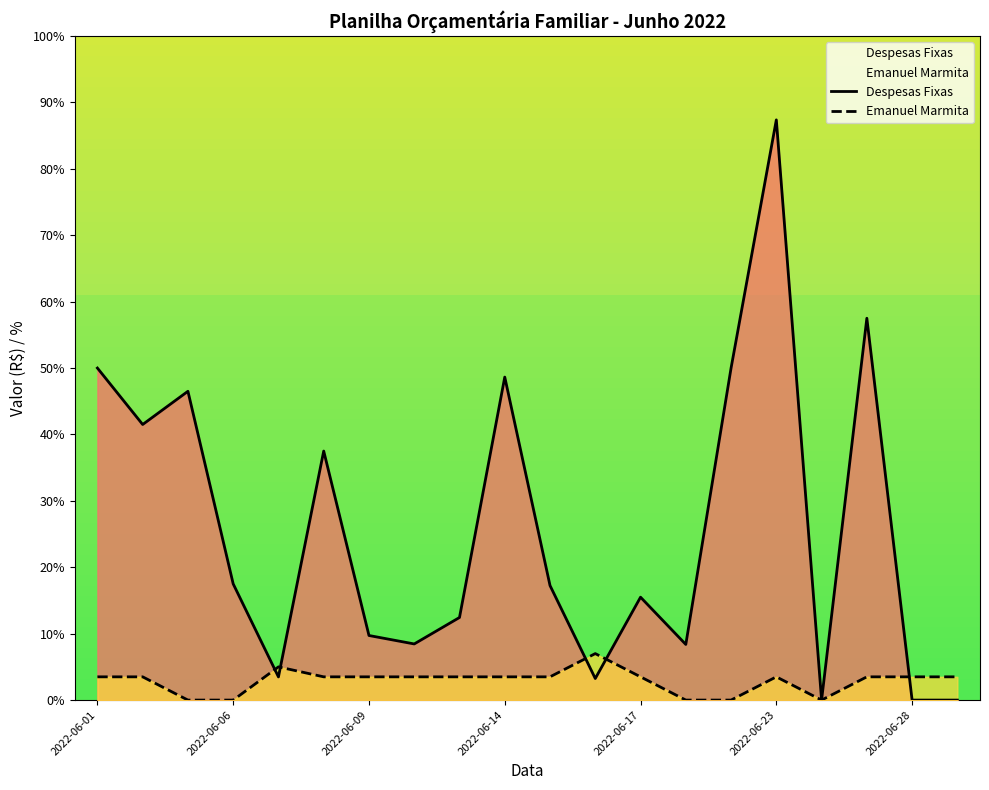

Is it true that Emanuel Marmita equals 1.0 at 2022-06-06?

False